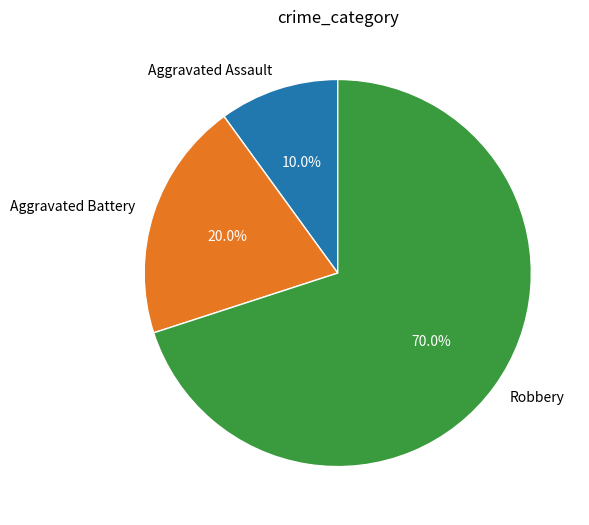

To the nearest percent, what is the difference between the Aggravated Battery and Robbery slice percentages?

50%